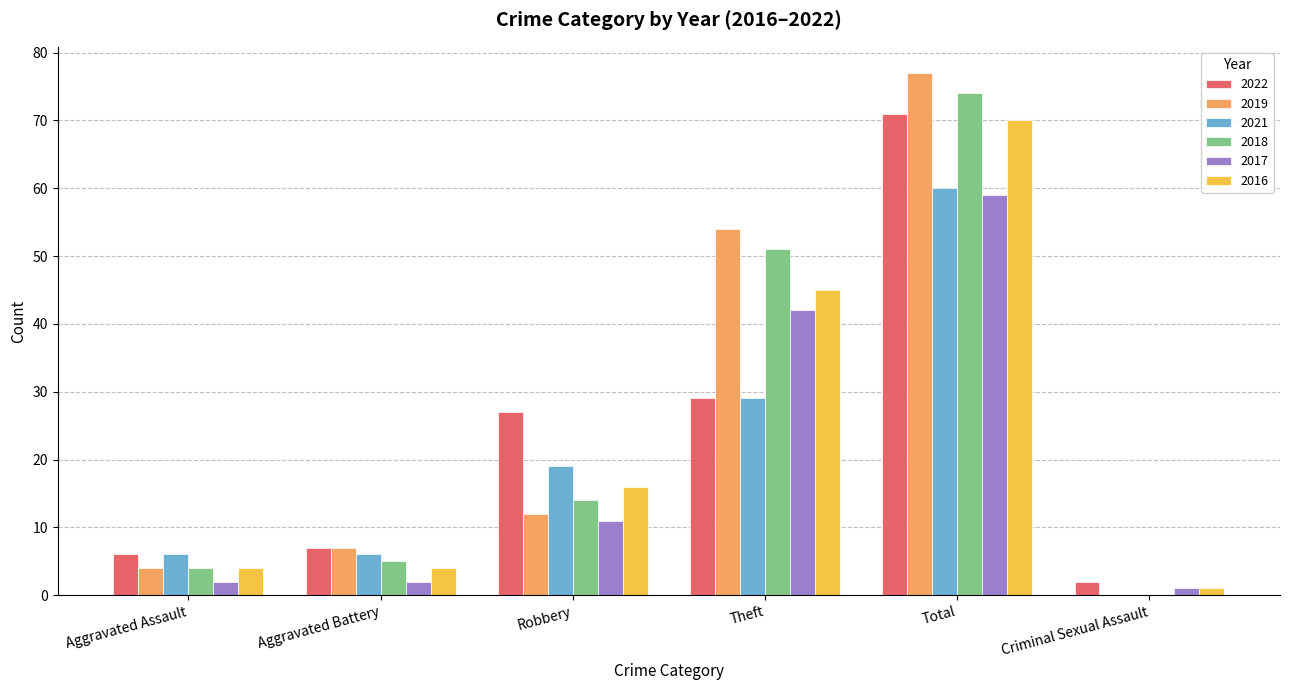

Which series has the largest total across all categories?

2019